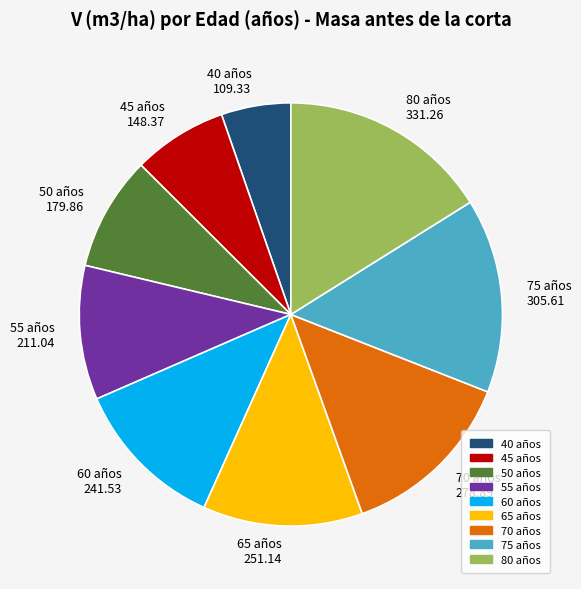

Do 45 and 70 together represent more than half of the pie?

No